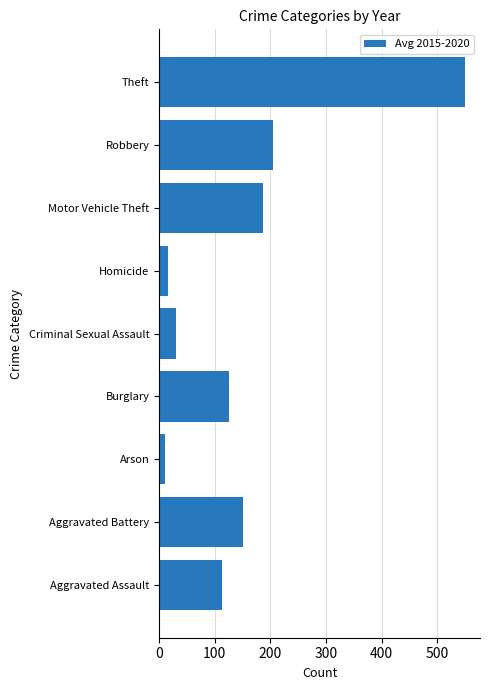

Reading bottom to top, transcribe all the data shown in this chart.

113.8	151.0	9.8	125.2	30.3	16.3	187.5	204.2	549.0